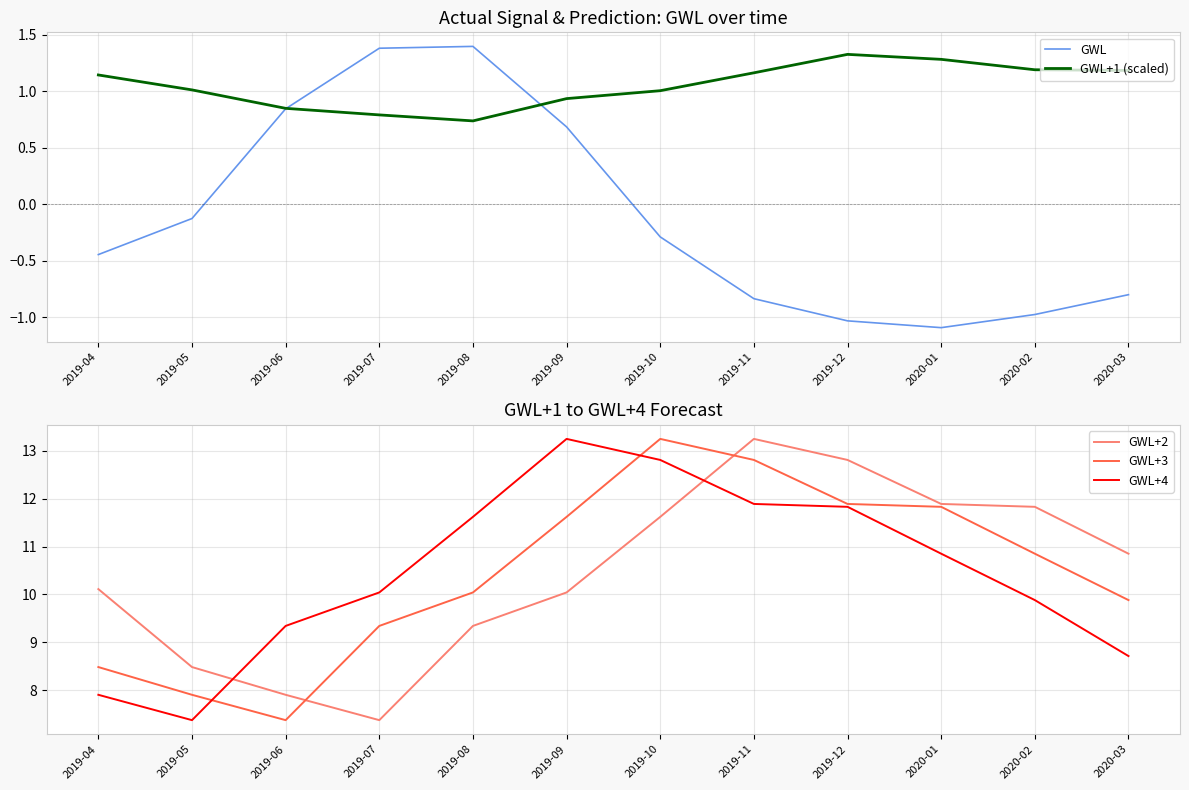

At how many categories does at least one series exceed 3?

12